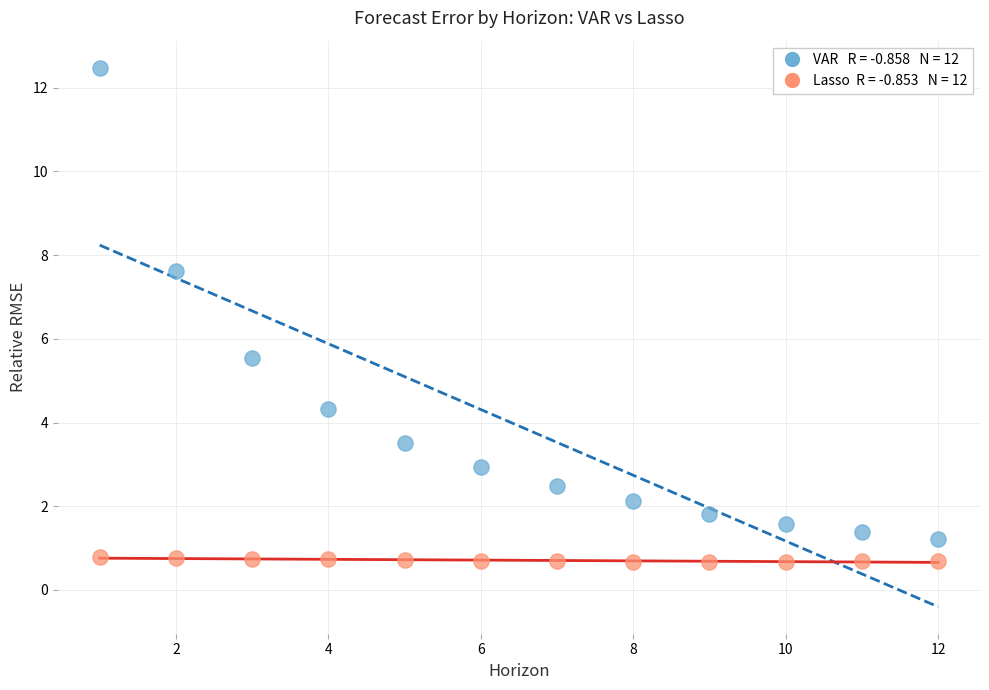

Across all data points, what is the range of Y values (max minus min)?

11.8